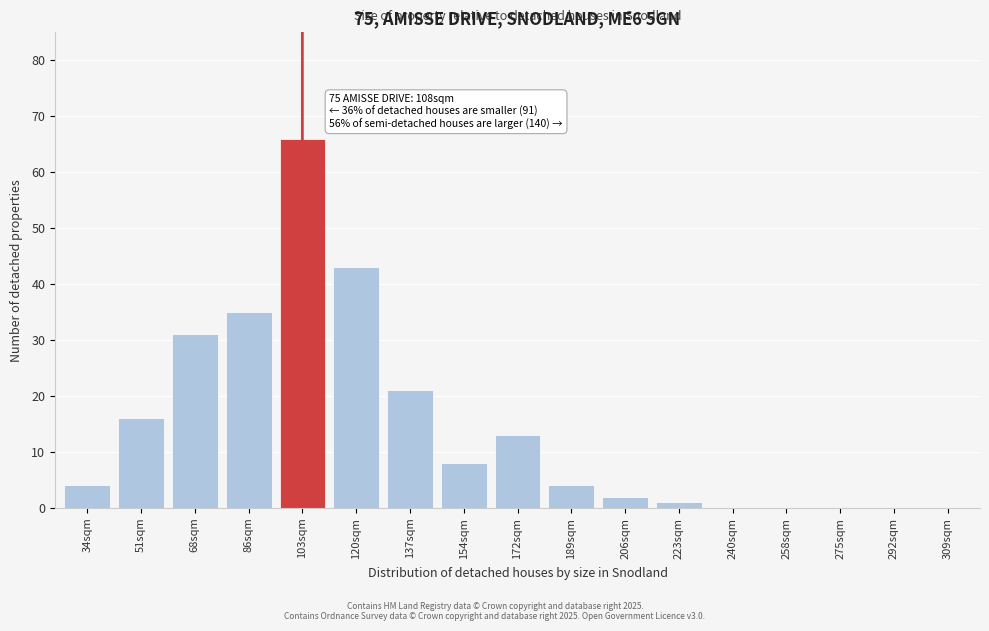

Reading right to left, extract all data points from this chart.

309sqm=0	292sqm=0	275sqm=0	258sqm=0	240sqm=0	223sqm=1	206sqm=2	189sqm=4	172sqm=13	154sqm=8	137sqm=21	120sqm=43	103sqm=66	86sqm=35	68sqm=31	51sqm=16	34sqm=4